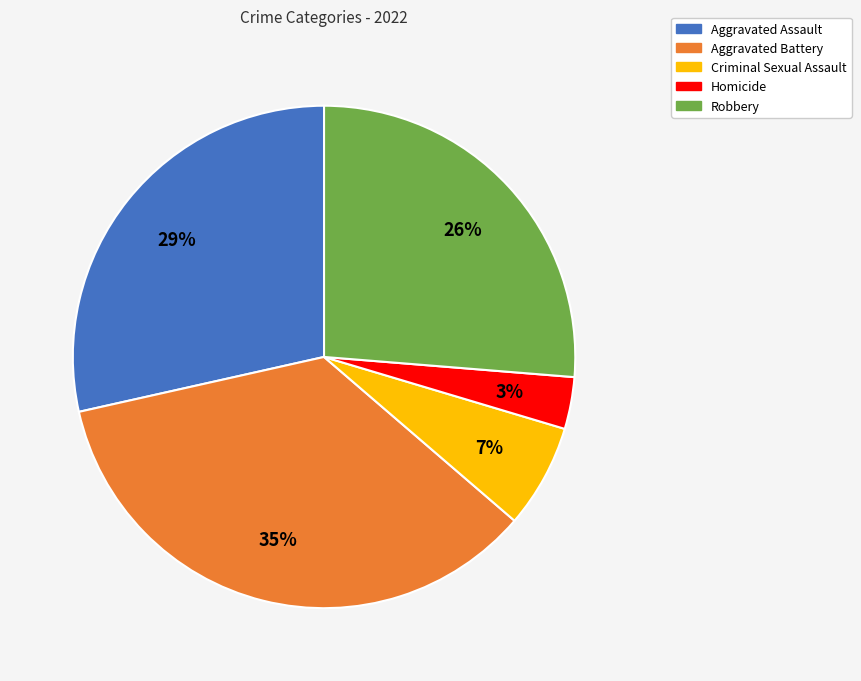

To the nearest percent, what is the combined percentage of Homicide and Aggravated Assault?

32%